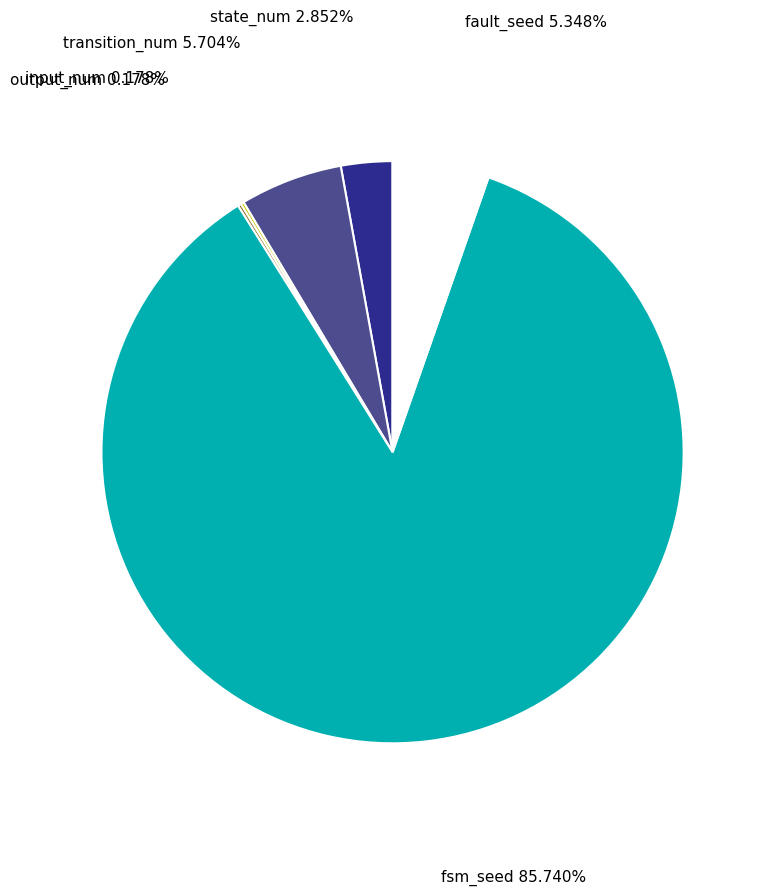

Is there a majority slice in this chart?

Yes